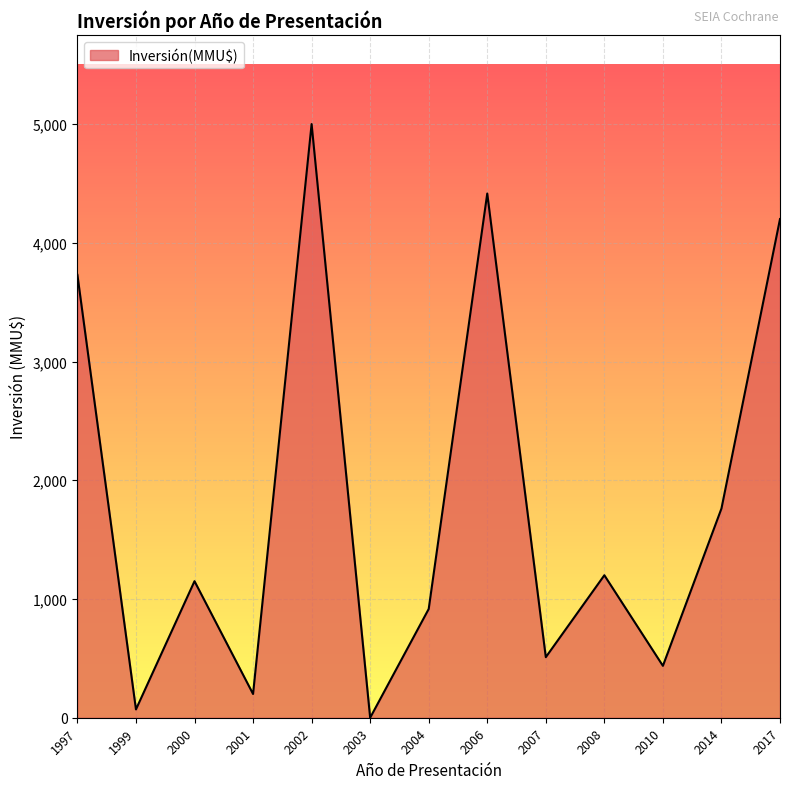

What is the sum of all values?

23590